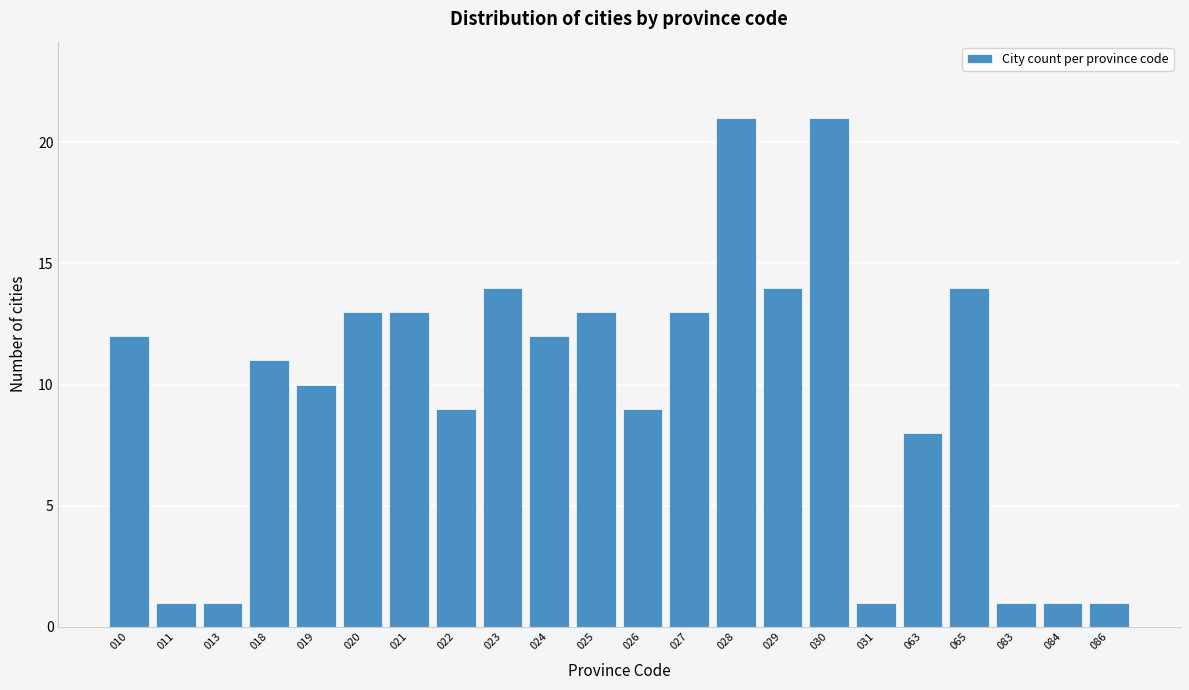

Reading left to right, transcribe all the data shown in this chart.

010=12	011=1	013=1	018=11	019=10	020=13	021=13	022=9	023=14	024=12	025=13	026=9	027=13	028=21	029=14	030=21	031=1	063=8	065=14	083=1	084=1	086=1